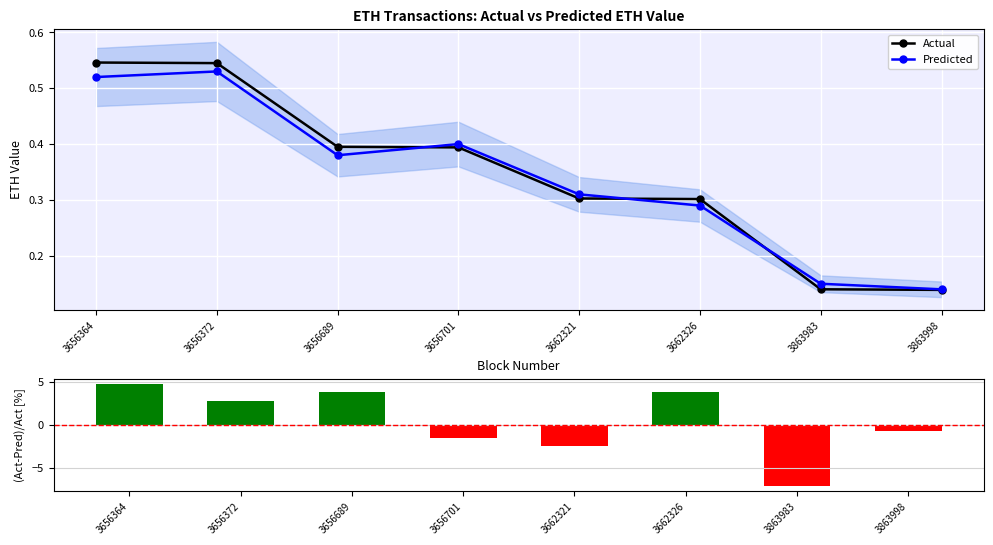

True or false: (Act-Pred)/Act [%] has a value of 1.7 at 3662326.

False